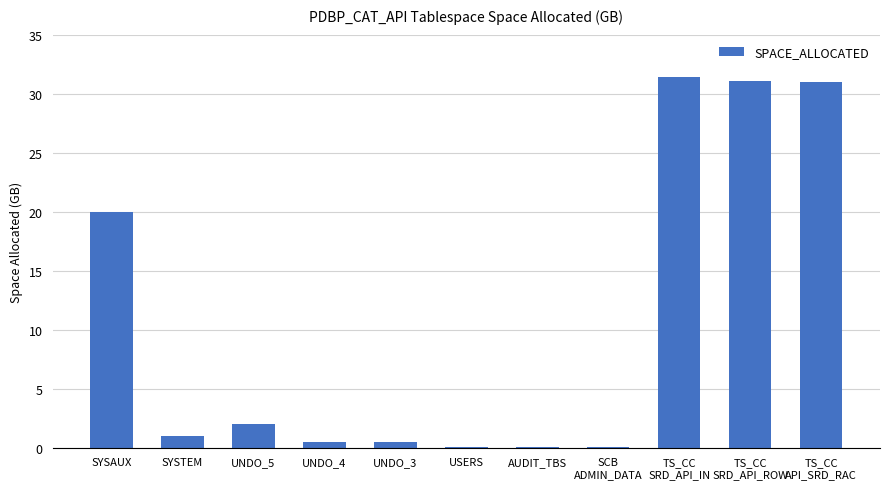

What is the maximum value shown in the chart?

31.4